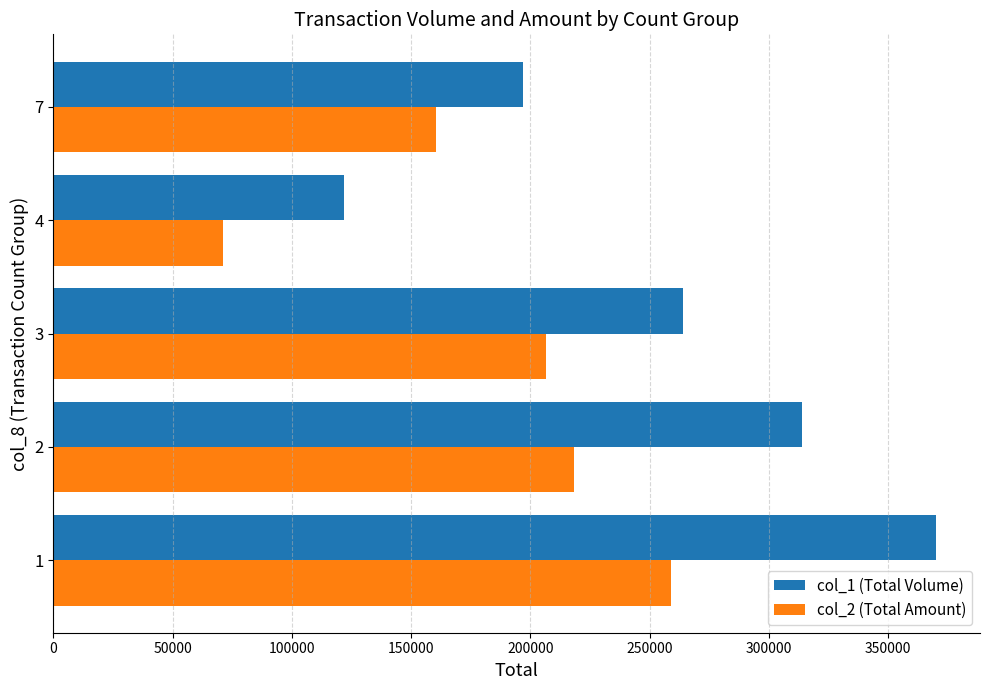

What is the maximum value for col_1 (Total Volume)?

370000